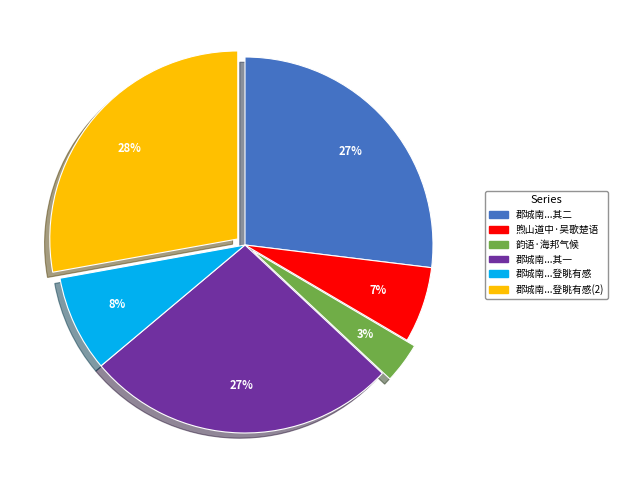

Count the number of slices in the pie.

6